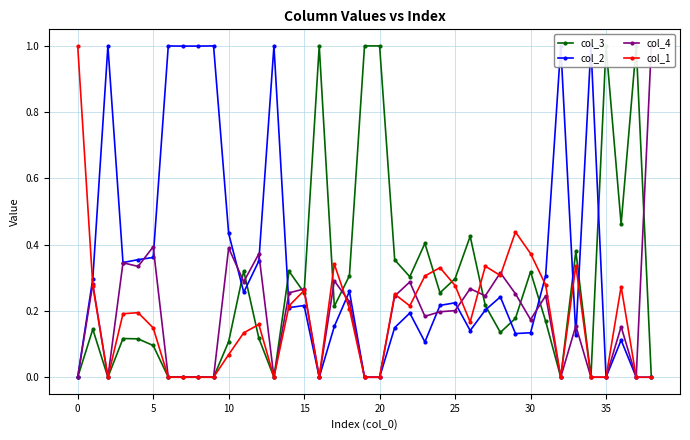

True or false: col_1 has more than 1 points higher than both neighbors.

True